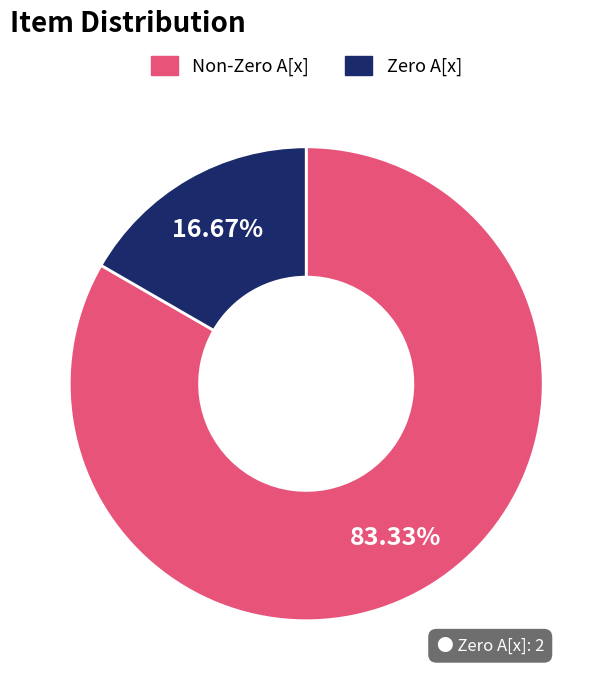

Count the number of slices in the pie.

2